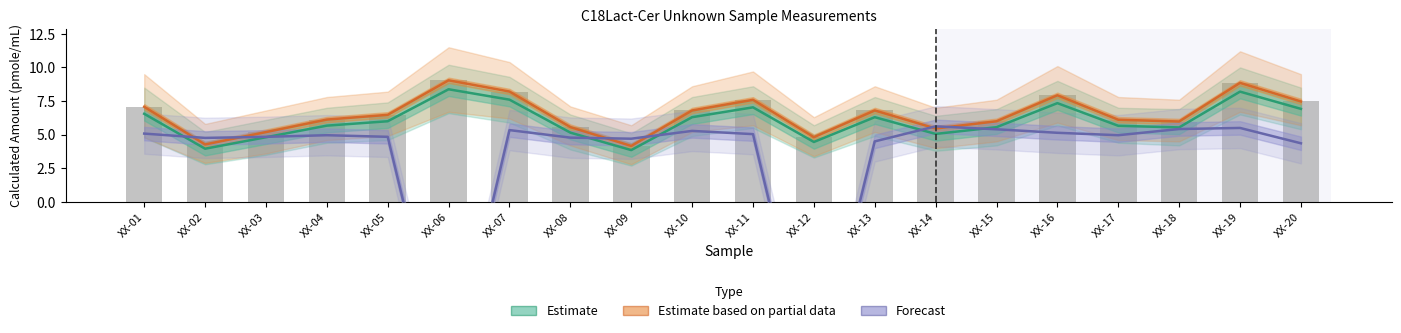

The Forecast series shows 4.5 at XX-13. True or false?

True